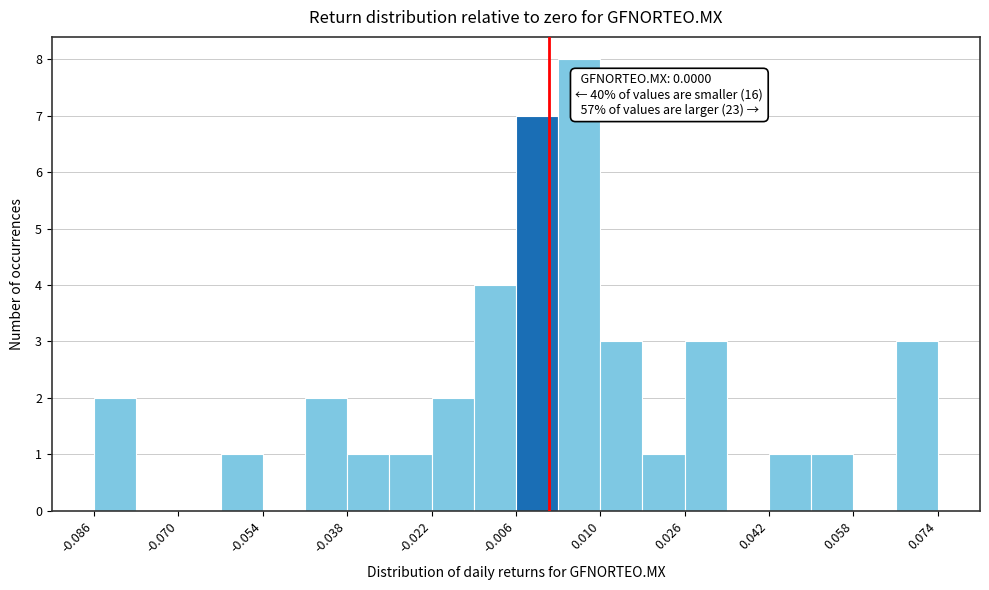

Which range on the x-axis has the tallest bar?

0.002 to 0.010